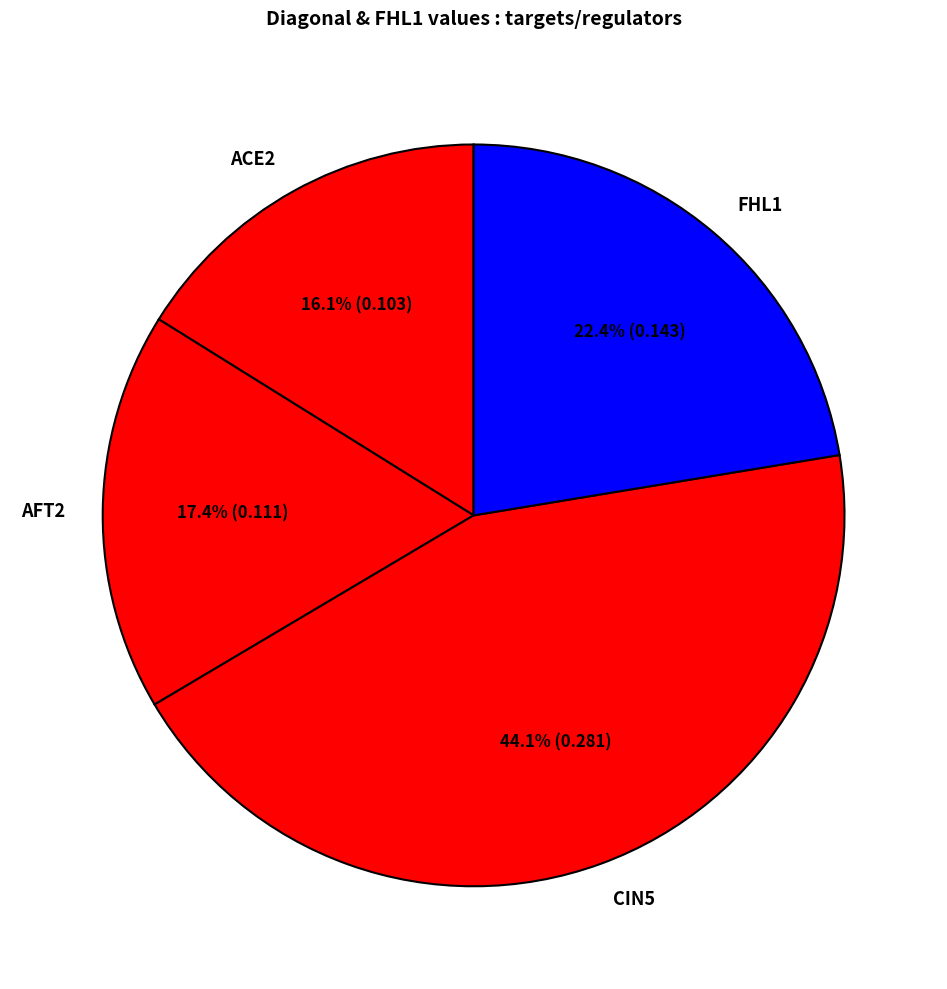

How many slices are in this pie chart?

4